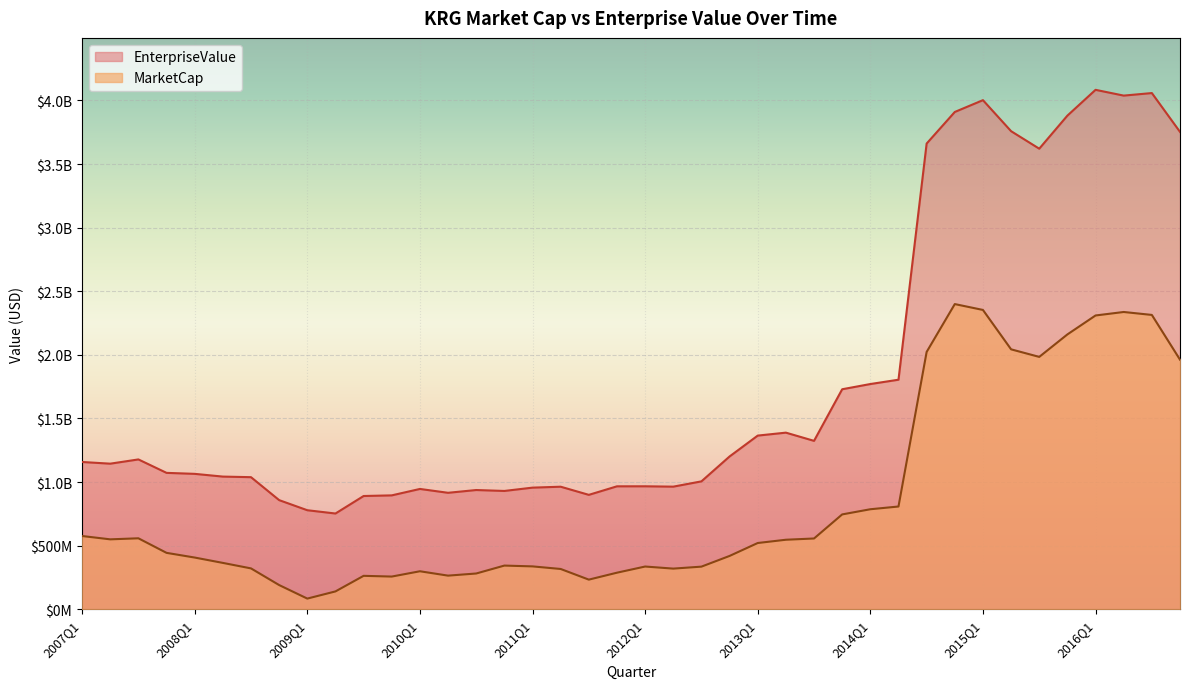

The EnterpriseValue series shows 515851279.4 at 2007Q3. True or false?

False